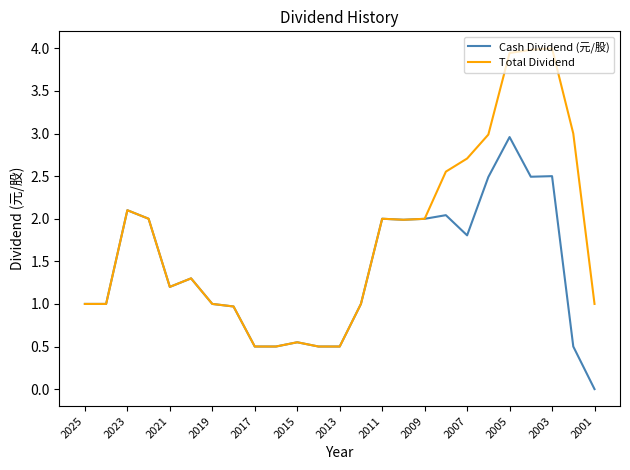

What is the minimum value for Total Dividend?

0.5